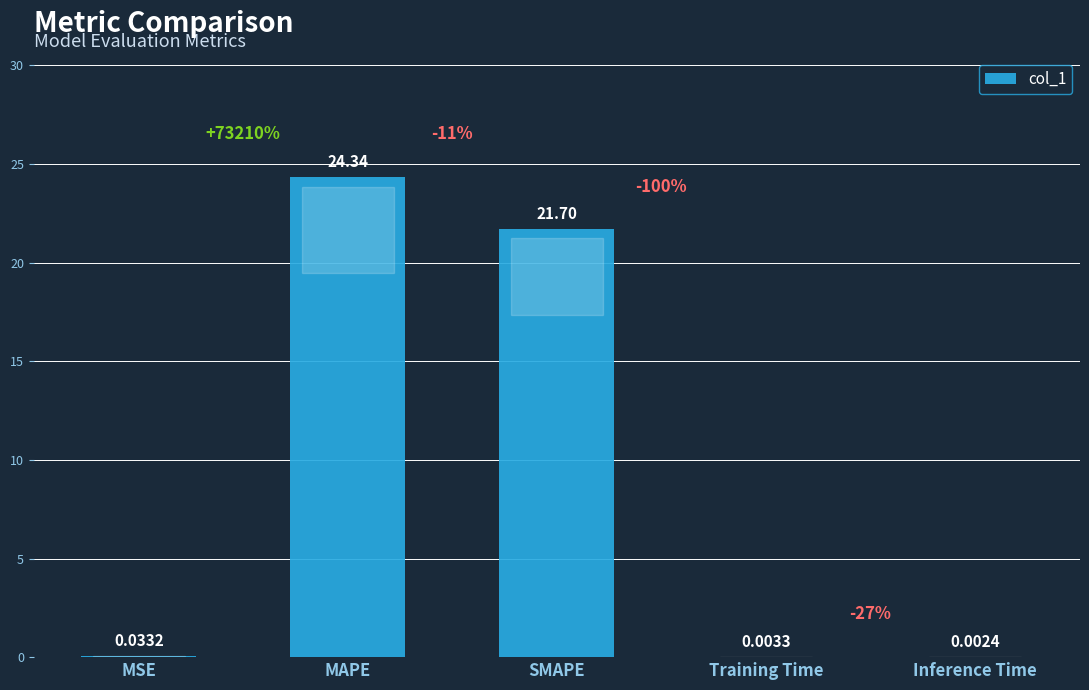

At which category does the chart reach its peak across all series?

MAPE